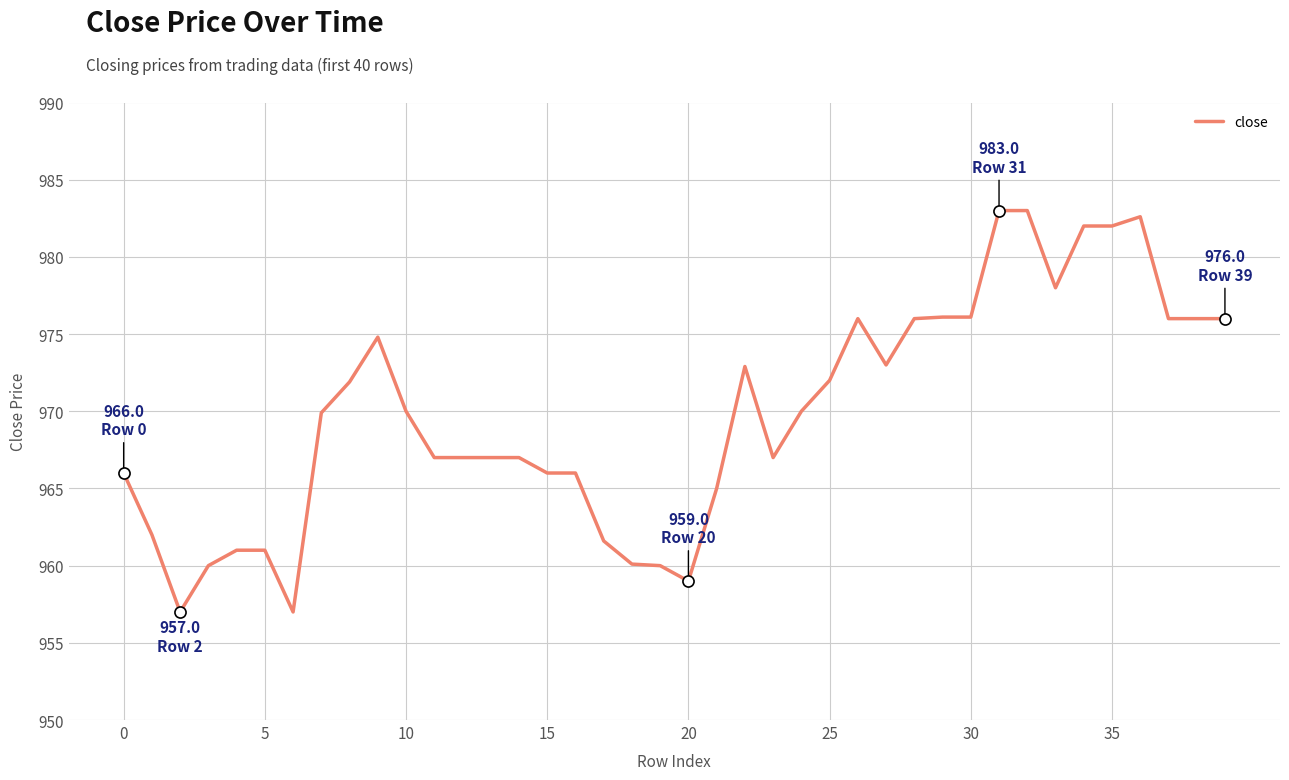

What is the maximum value shown in the chart?

983.0